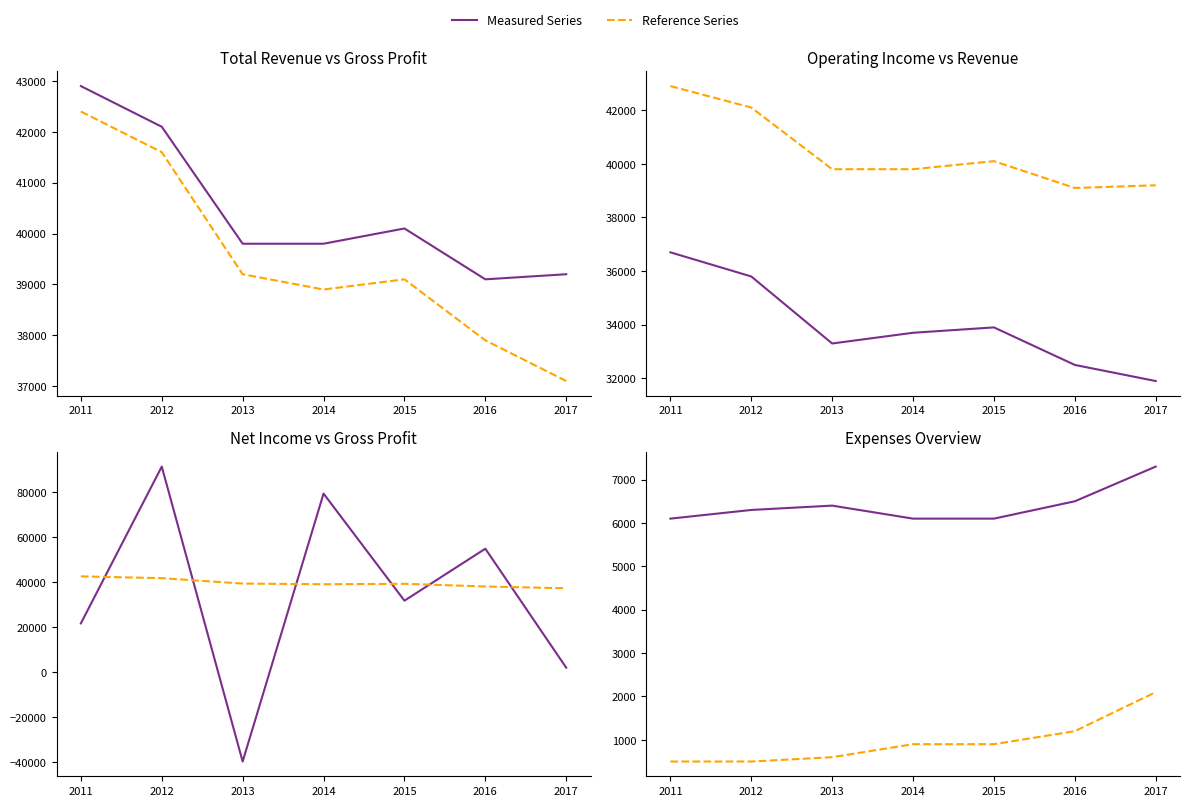

Between 2015 and 2012, which is larger?

2012